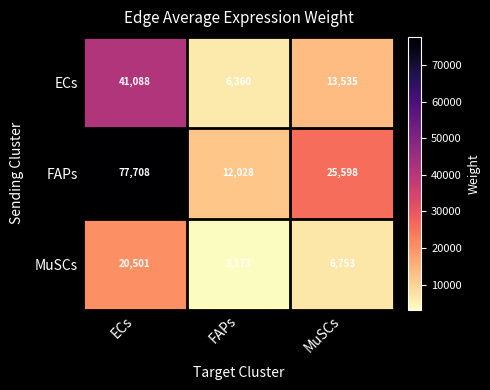

What is the maximum value shown in the chart?

77708